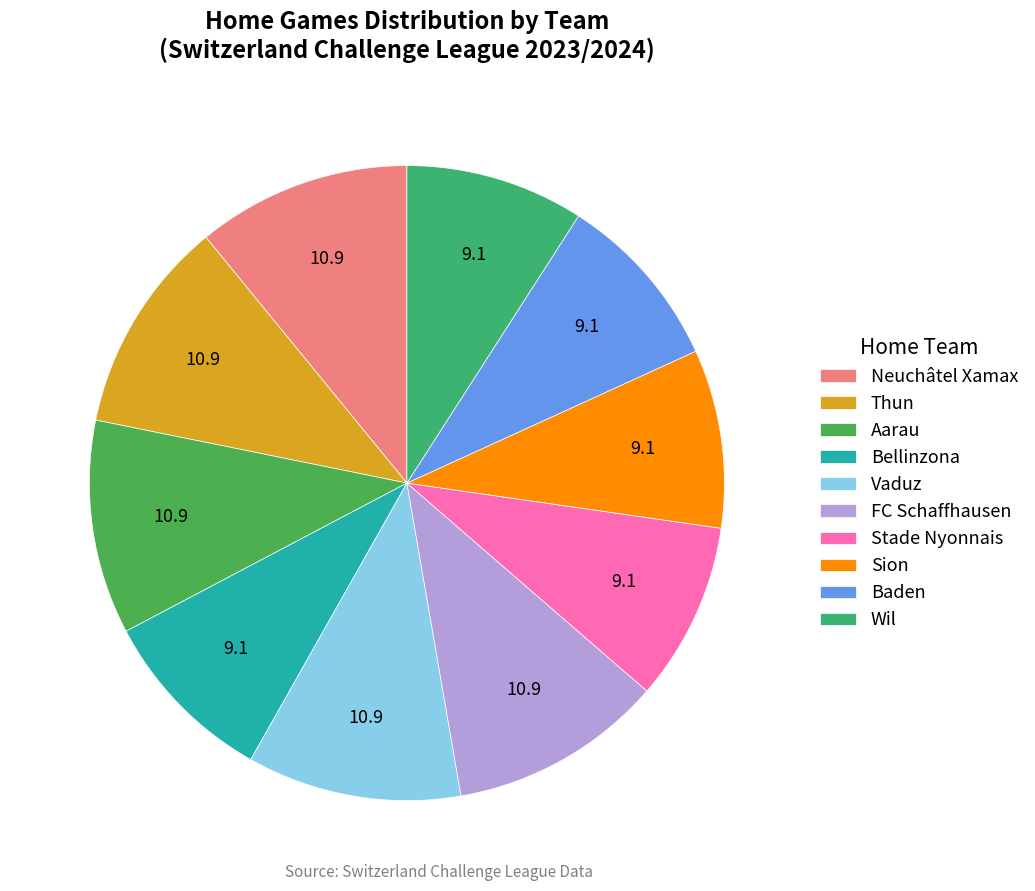

How many segments does this pie chart have?

10